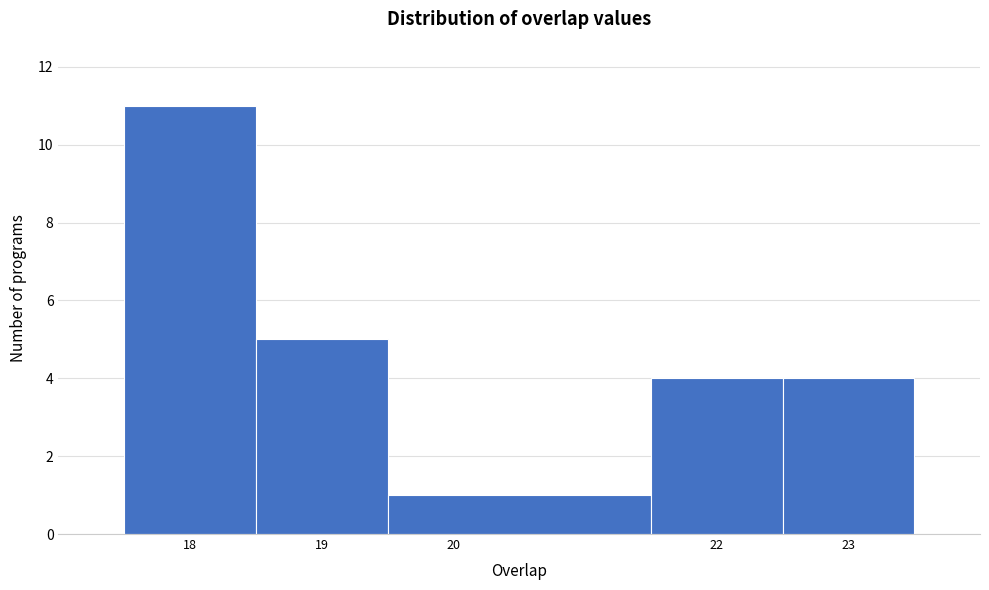

Reading left to right, list every bar in this chart as the range it spans on the x-axis followed by its height. The values are not printed on the chart, so give them approximately, as read against the axis.

17.5 to 18.5: 11
18.5 to 19.5: 5
19.5 to 21.5: 1
21.5 to 22.5: 4
22.5 to 23.5: 4